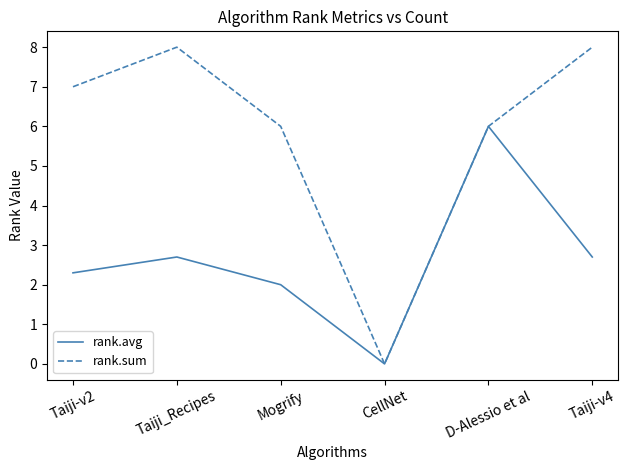

How many series are shown in this chart?

2